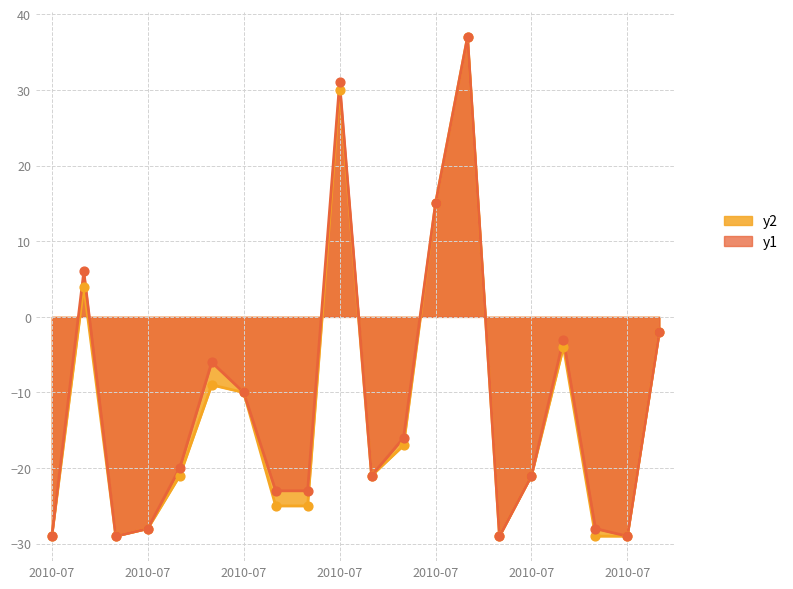

Which series reaches the minimum Y coordinate?

Batting Average1